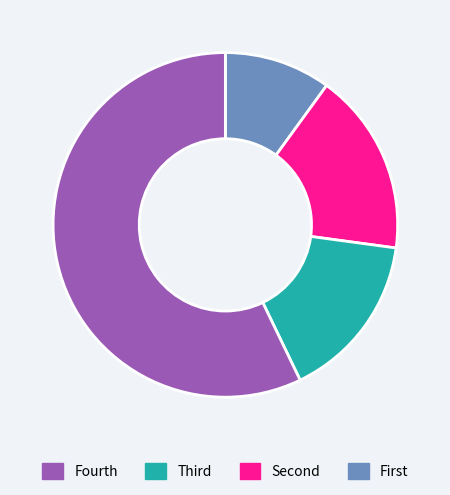

Is there any slice that represents more than half of the pie?

Yes